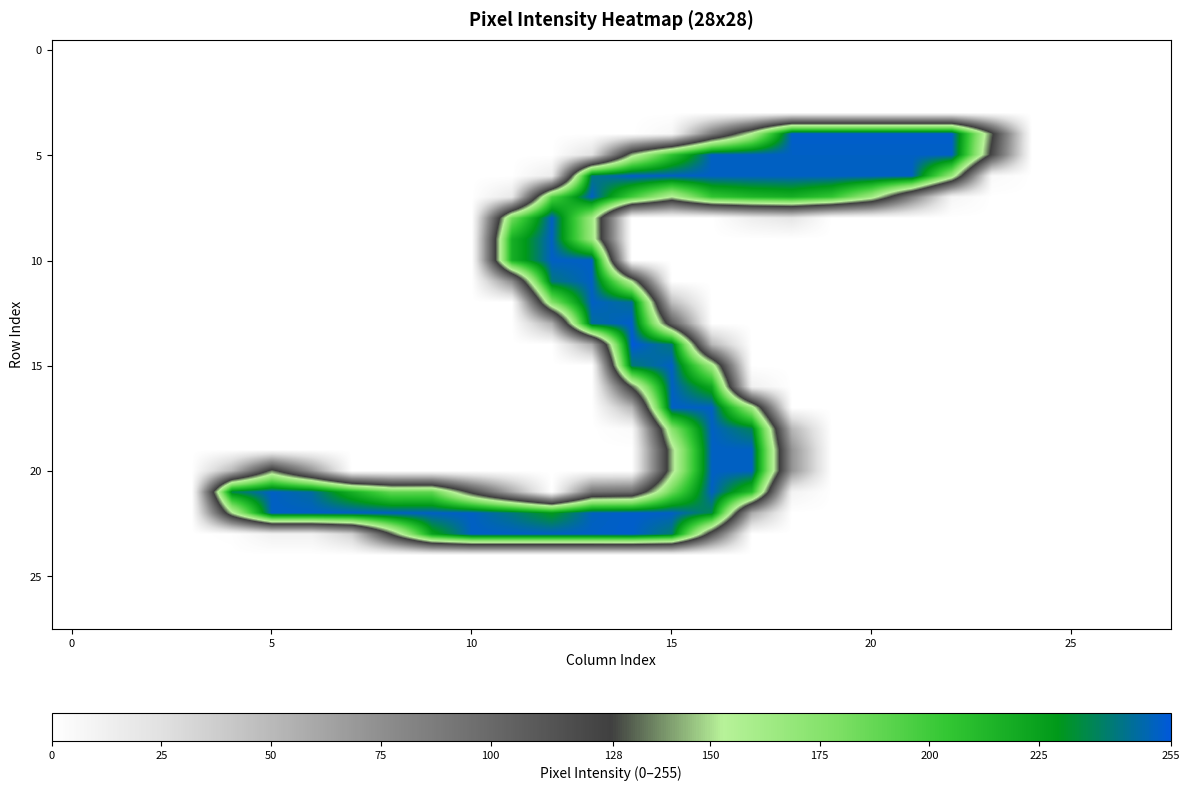

What is the greatest value displayed?

255